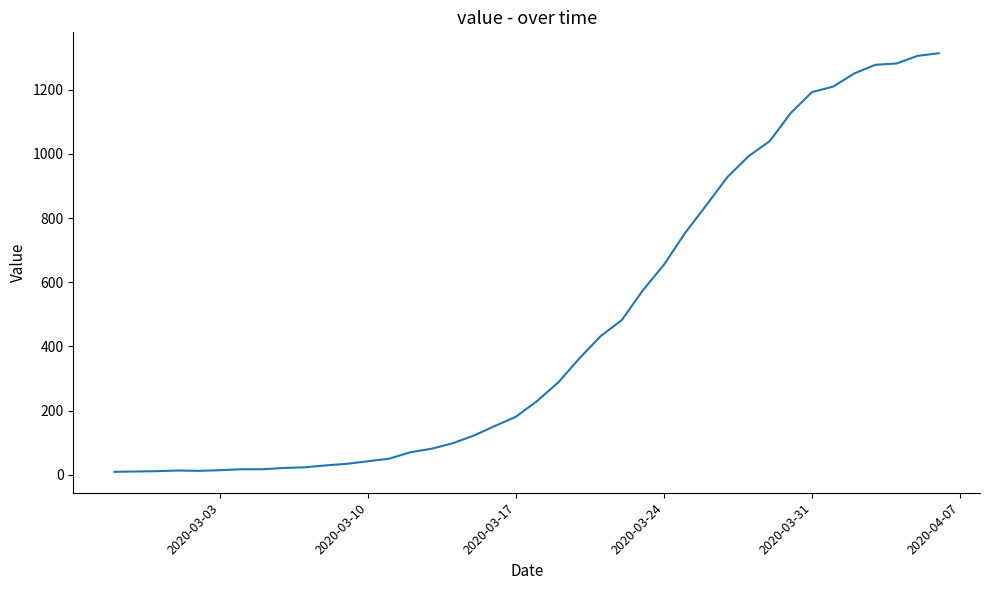

What is the difference between the maximum and minimum values?

1305